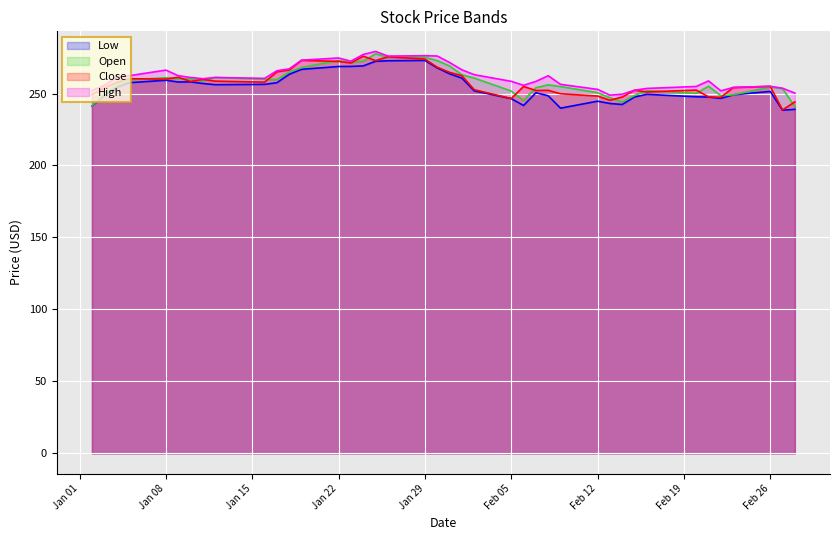

What is the maximum value shown in the chart?

279.2